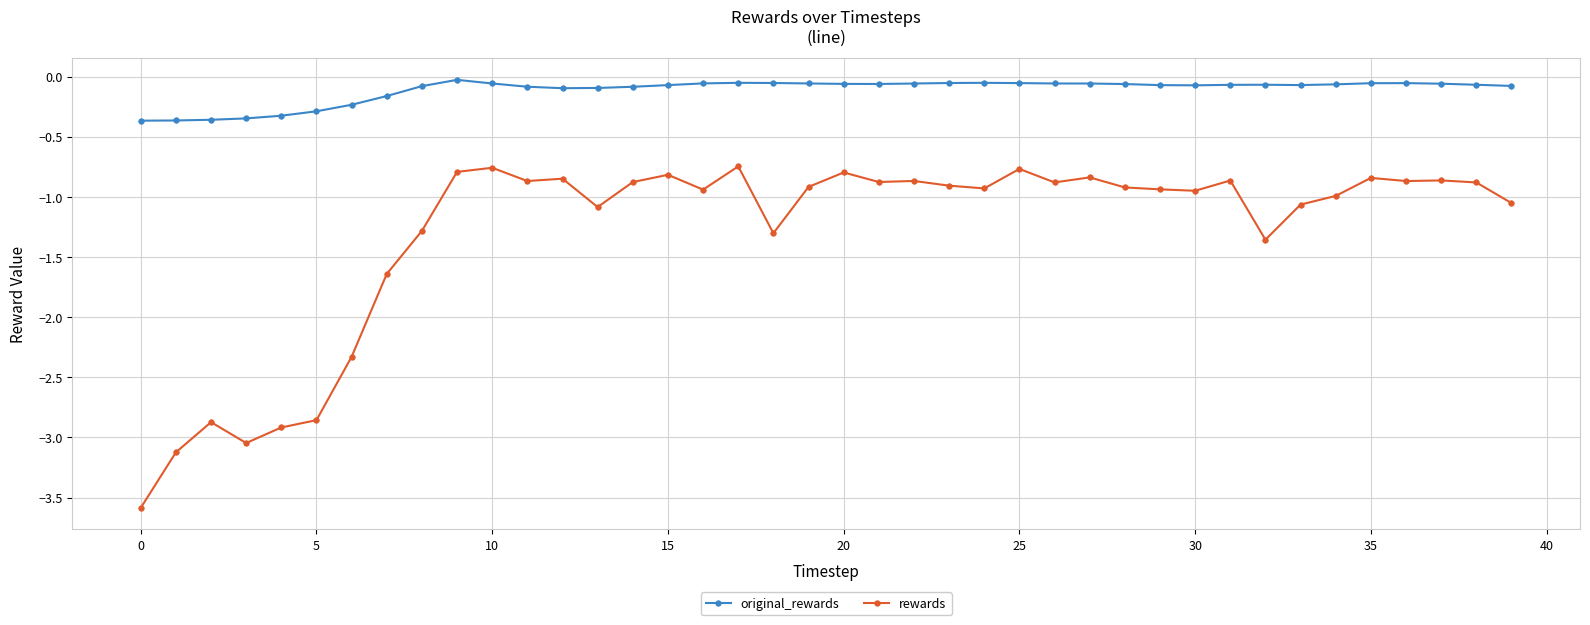

True or false: rewards and original_rewards cross at least once.

False